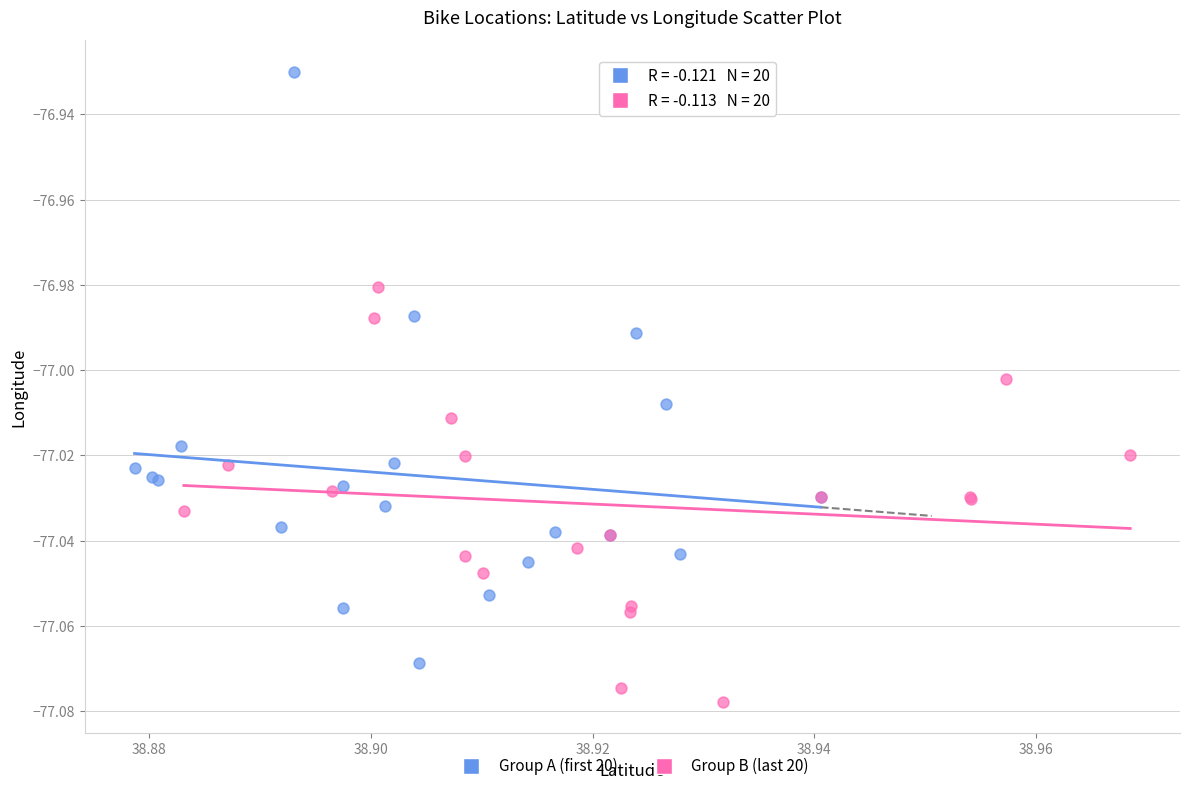

Which series reaches the maximum Y coordinate?

Group A (first 20)